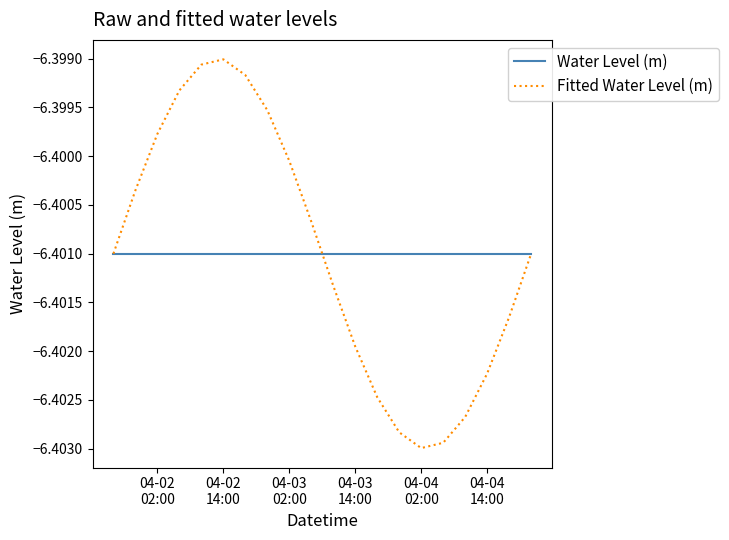

List the series in order of their peak value, highest first.

Fitted Water Level (m), Water Level (m)